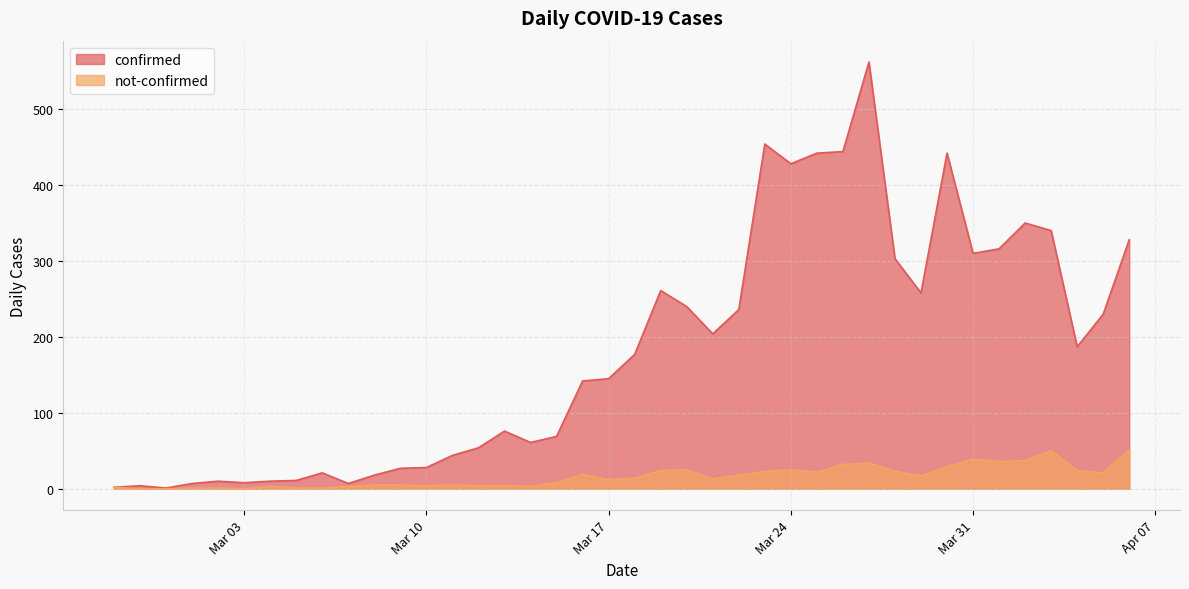

Which has a higher value, 2020-04-01 or 2020-03-28?

2020-04-01